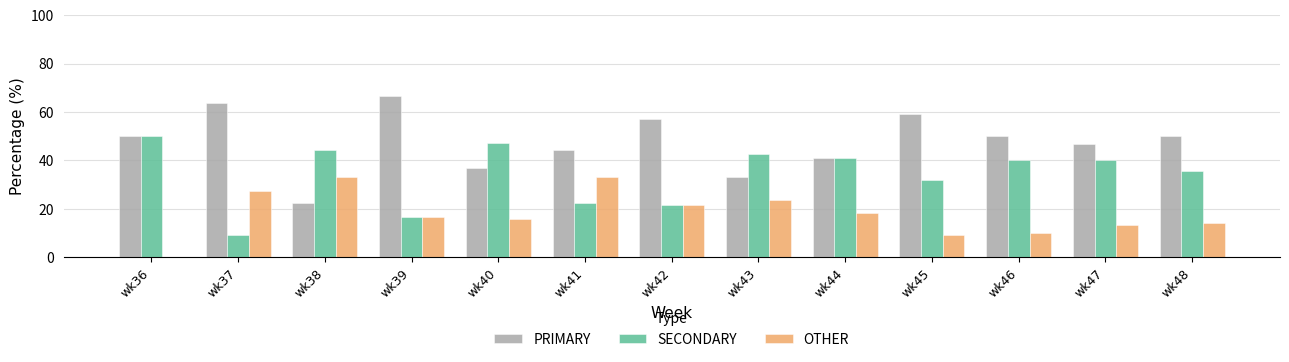

Is the value of OTHER at wk43 greater than the value of PRIMARY at wk47?

No